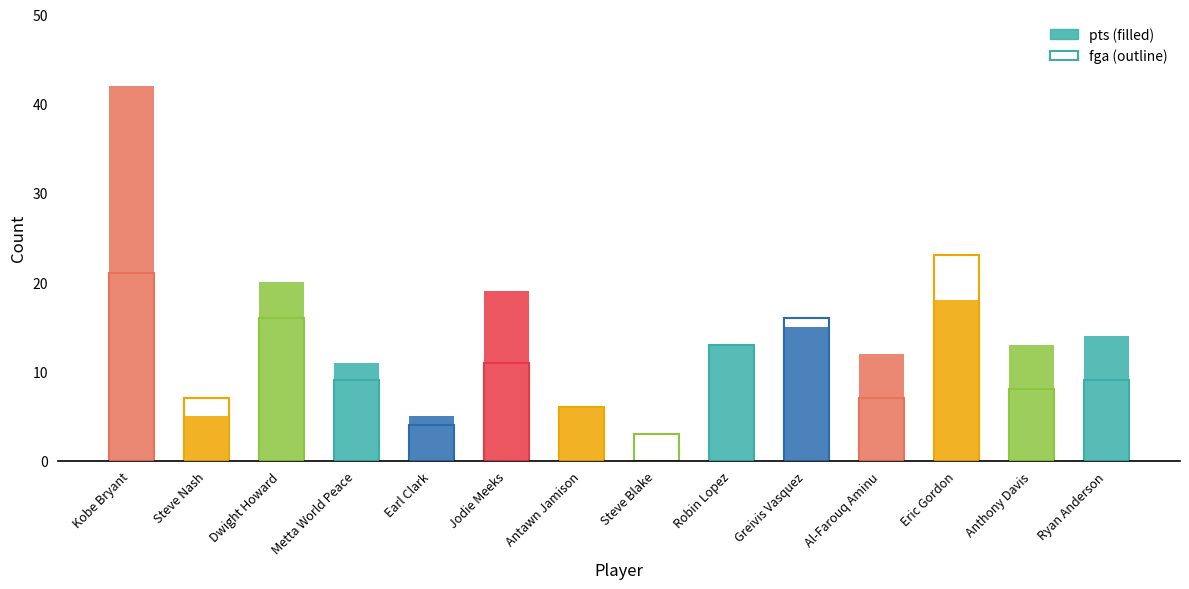

How many categories are shown in the chart?

1